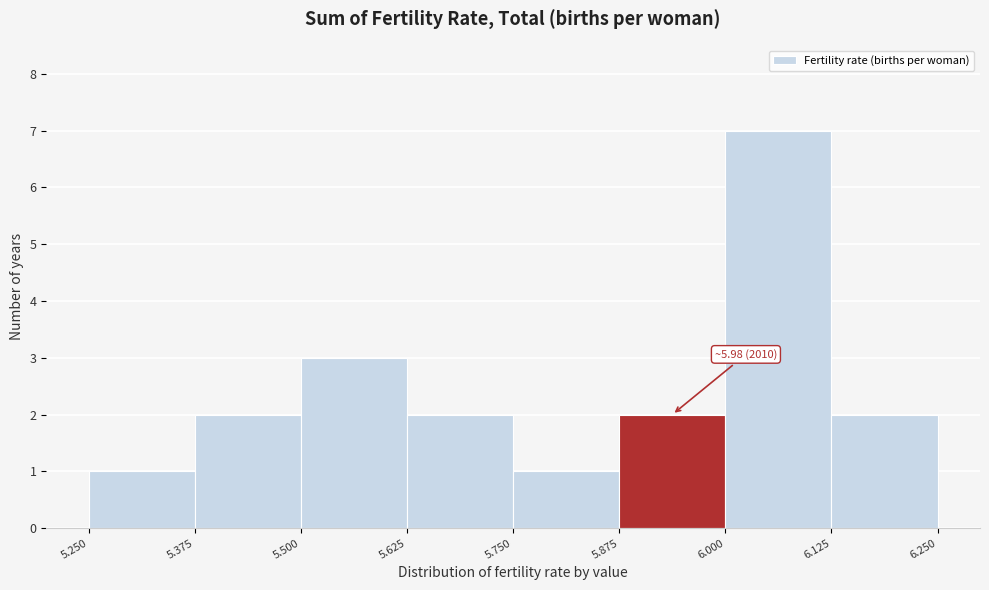

Which range on the x-axis has the tallest bar?

6.000 to 6.125